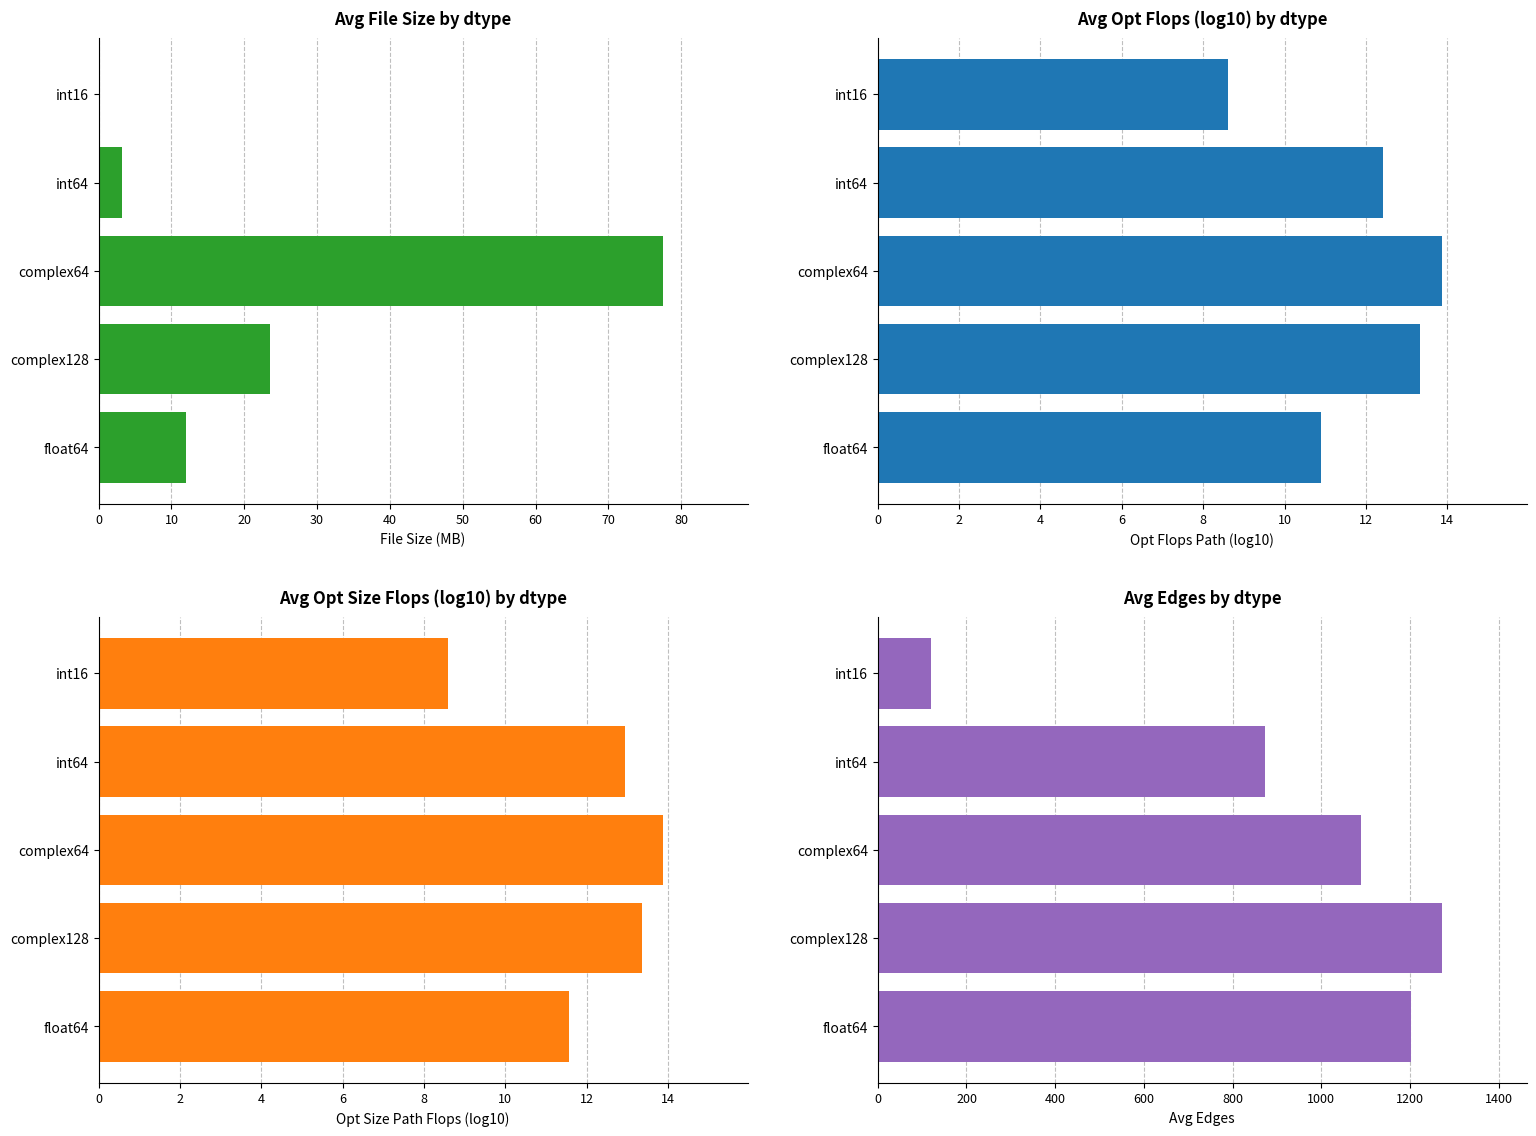

Is it true that file_size_in_mb equals 17.1 at float64?

False